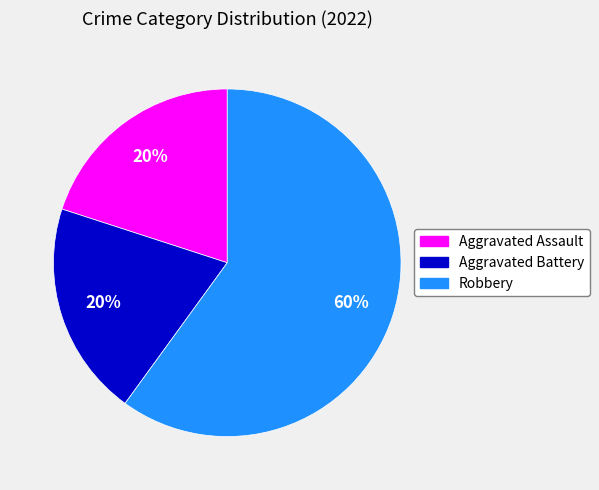

What is the largest slice in the pie chart?

Robbery